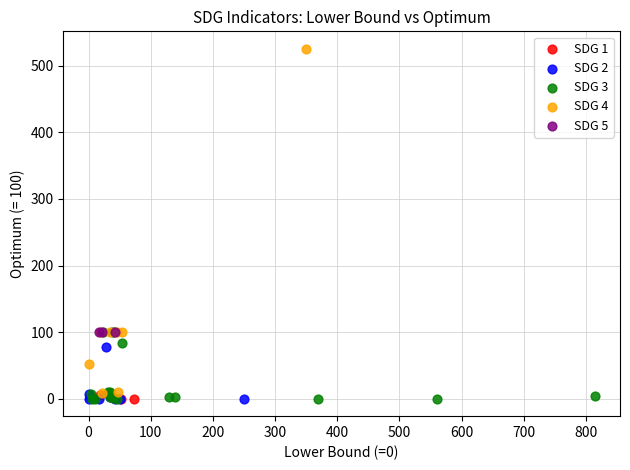

What are all the series names shown in the legend?

SDG 1, SDG 2, SDG 3, SDG 4, SDG 5